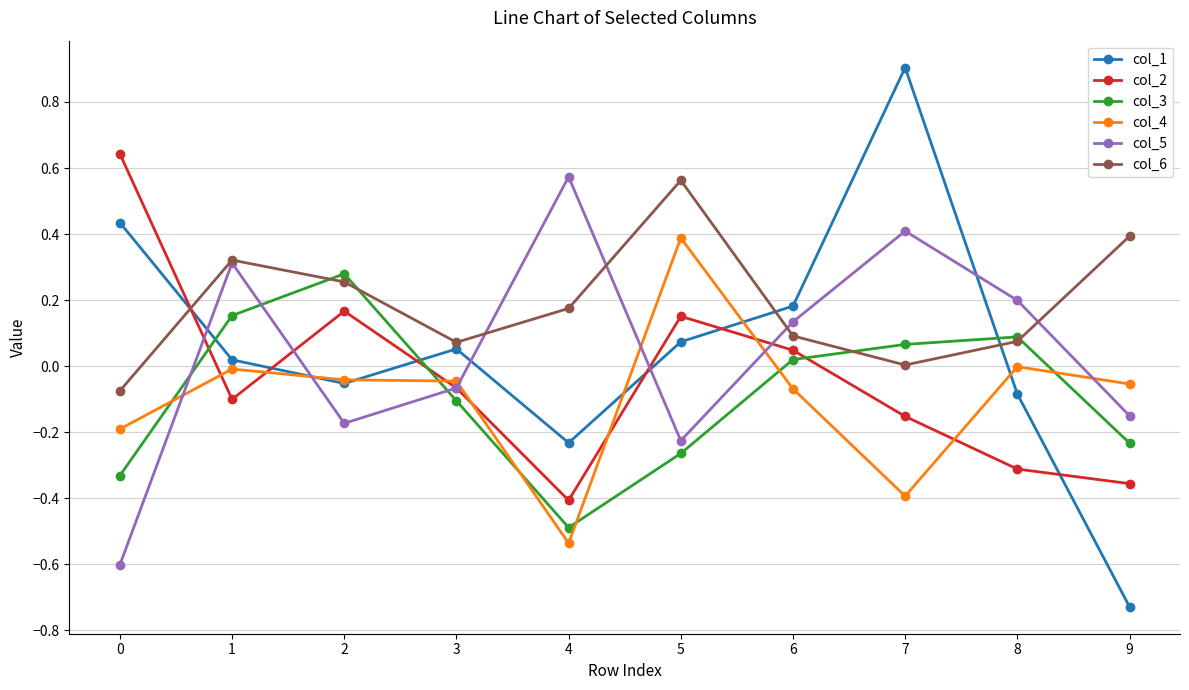

Rank the series at 0 from highest to lowest value.

col_2, col_1, col_6, col_4, col_3, col_5